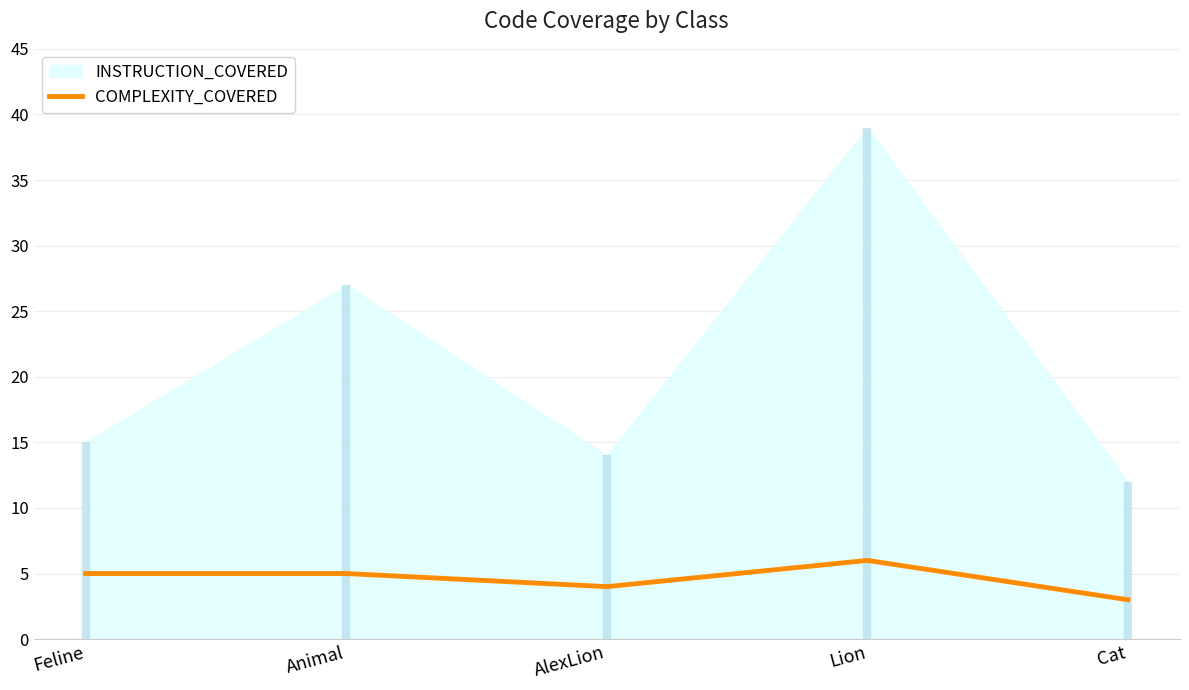

True or false: the data shows 6 at AlexLion.

False